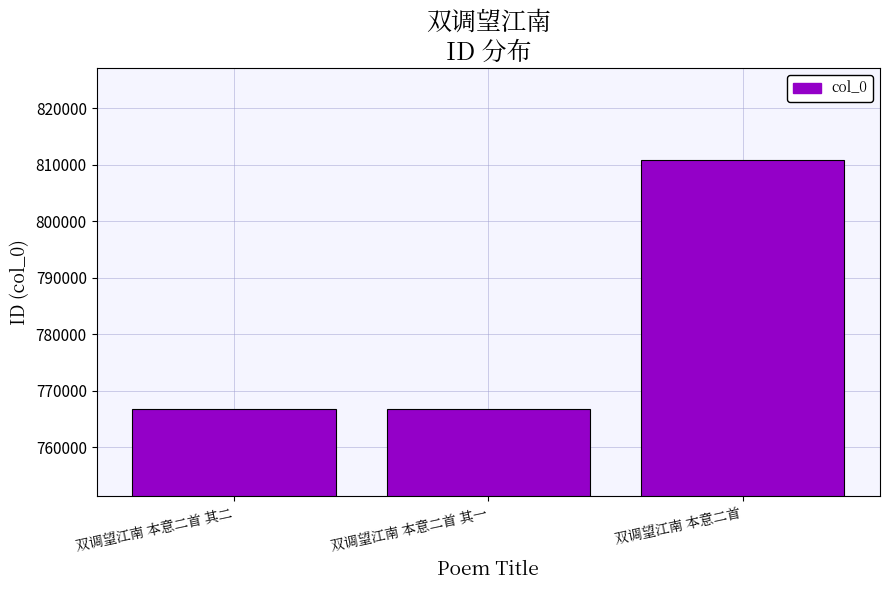

What is the minimum value shown in the chart?

766753